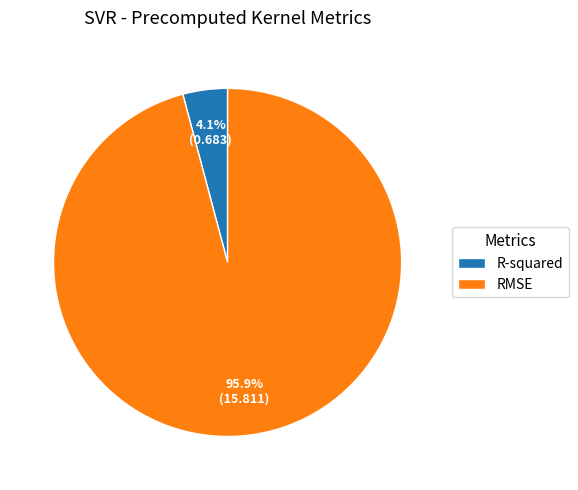

Does any single category account for the majority?

Yes